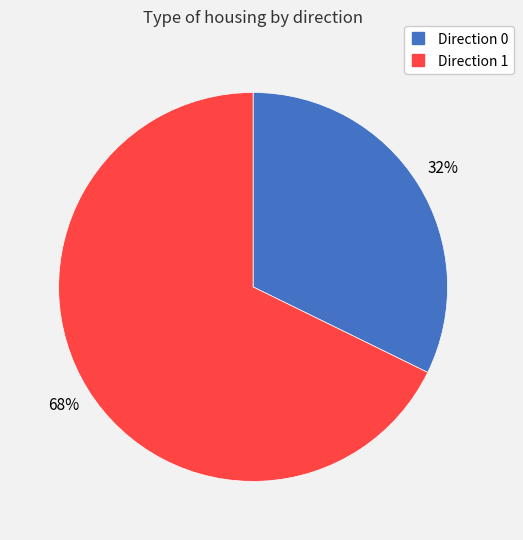

Is there any slice that represents more than half of the pie?

Yes